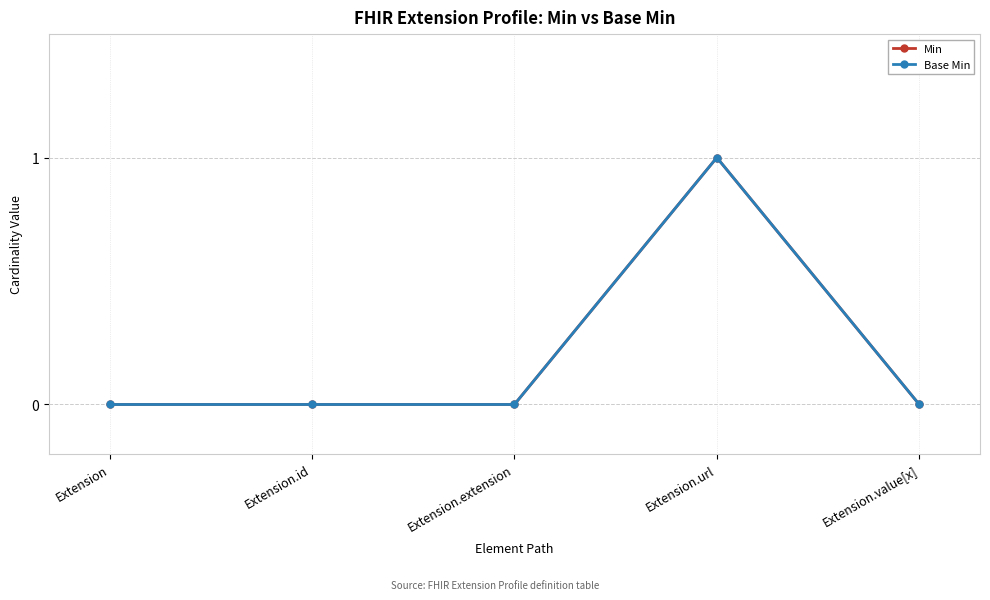

Reading right to left, what are all the values shown in this chart?

Min: 0	1	0	0	0
Base Min: 0	1	0	0	0